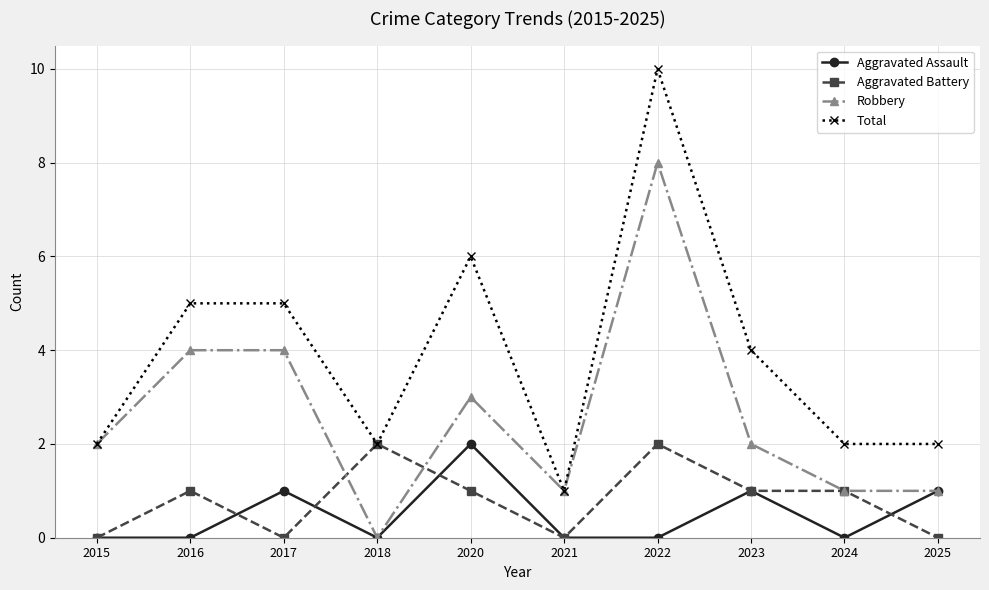

How many values in the Total series are below 4?

5